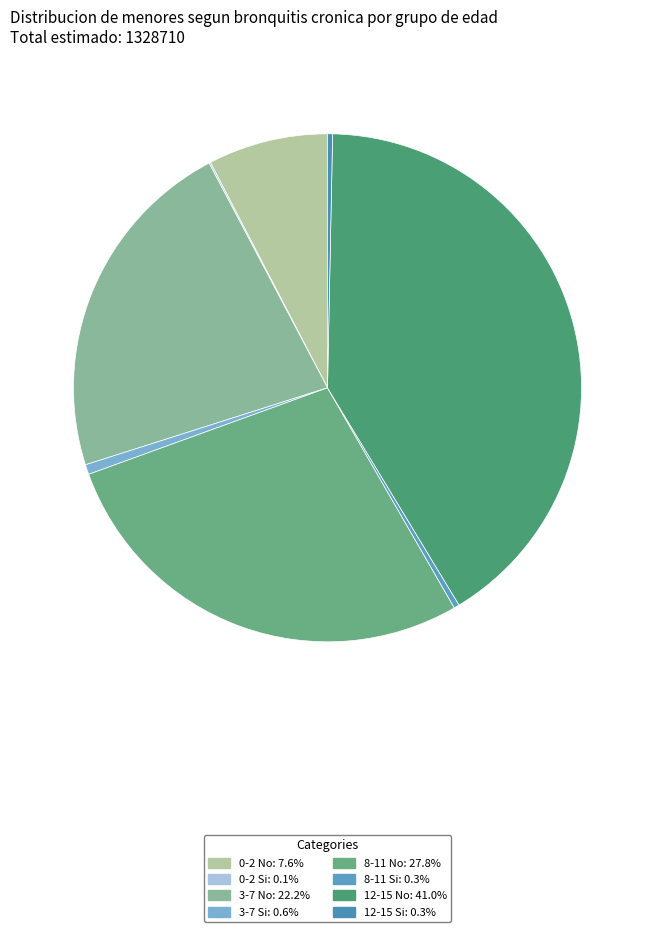

To the nearest percent, what is the difference between the 12-15 Si and 8-11 No slice percentages?

27%